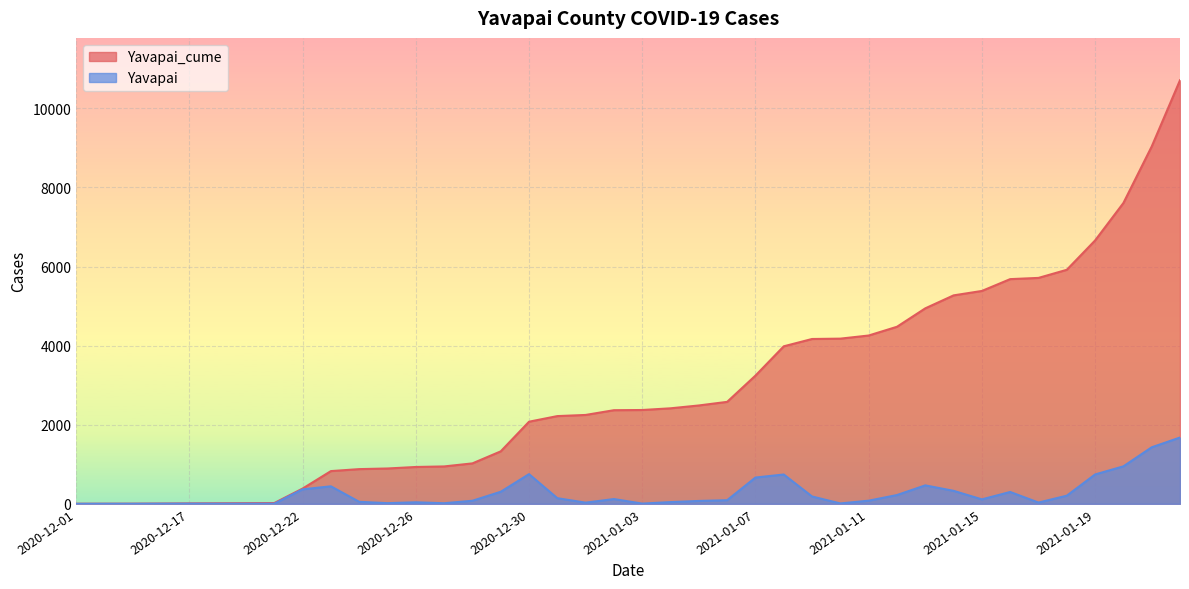

How many positive values does the Yavapai series have?

39